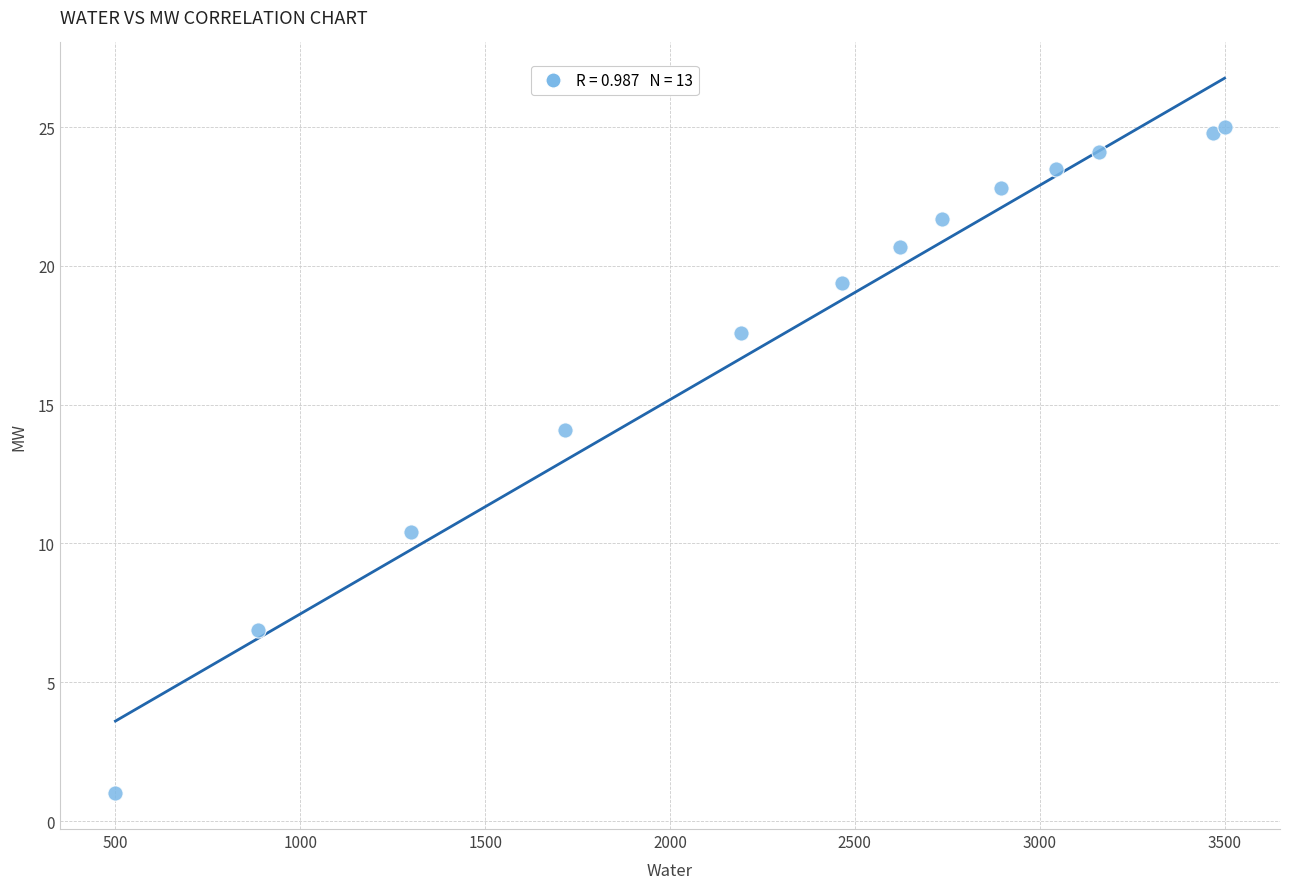

What Y value in the scatter plot is closest to 13?

14.1